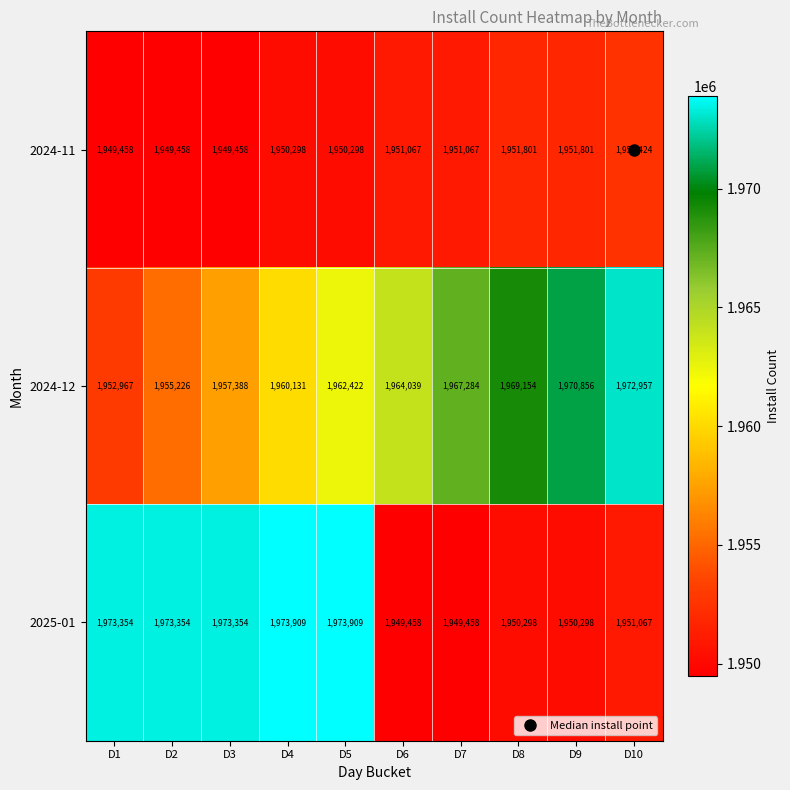

At which label does 2024-12 reach its peak?

D10